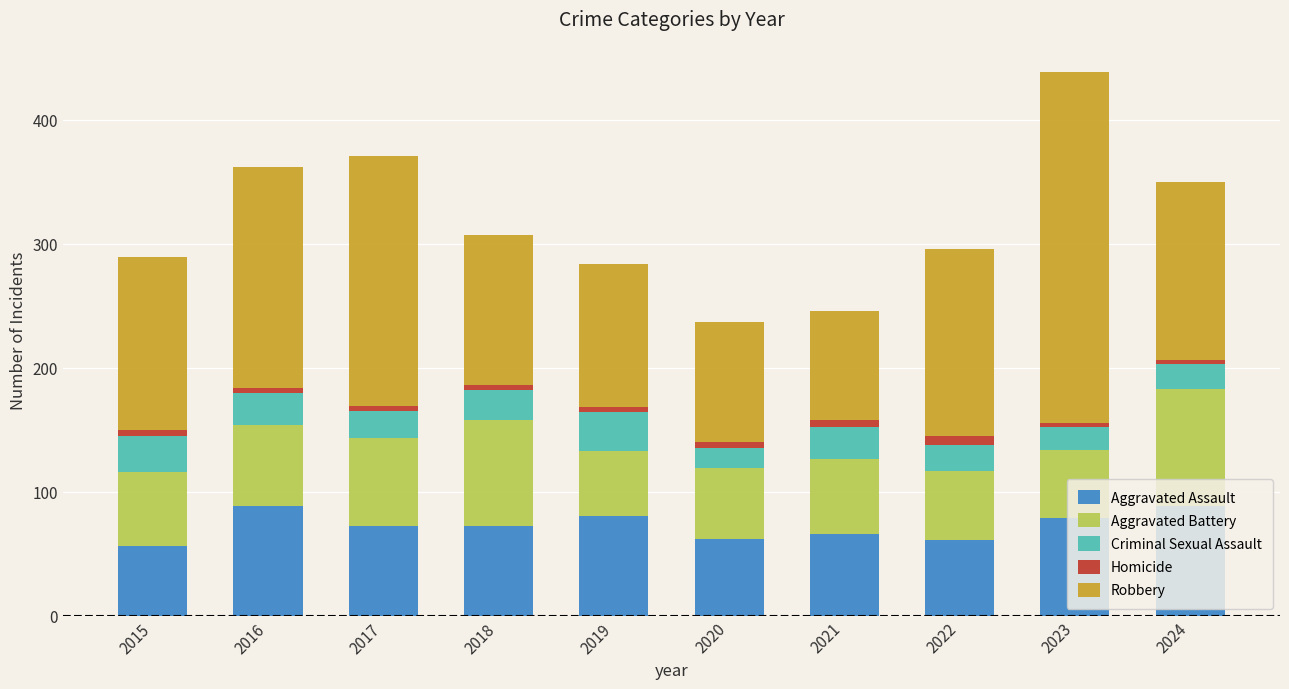

True or false: Aggravated Assault has a value of 111 at 2023.

False